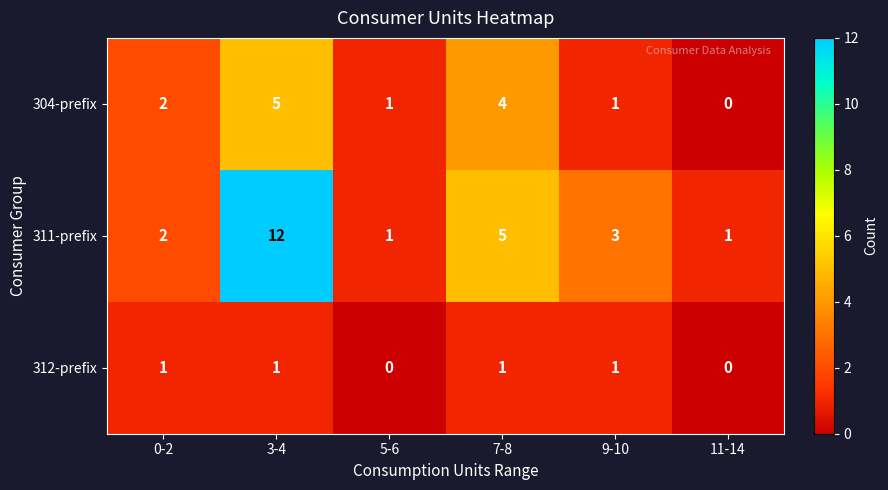

What is the maximum value for 304-prefix?

5